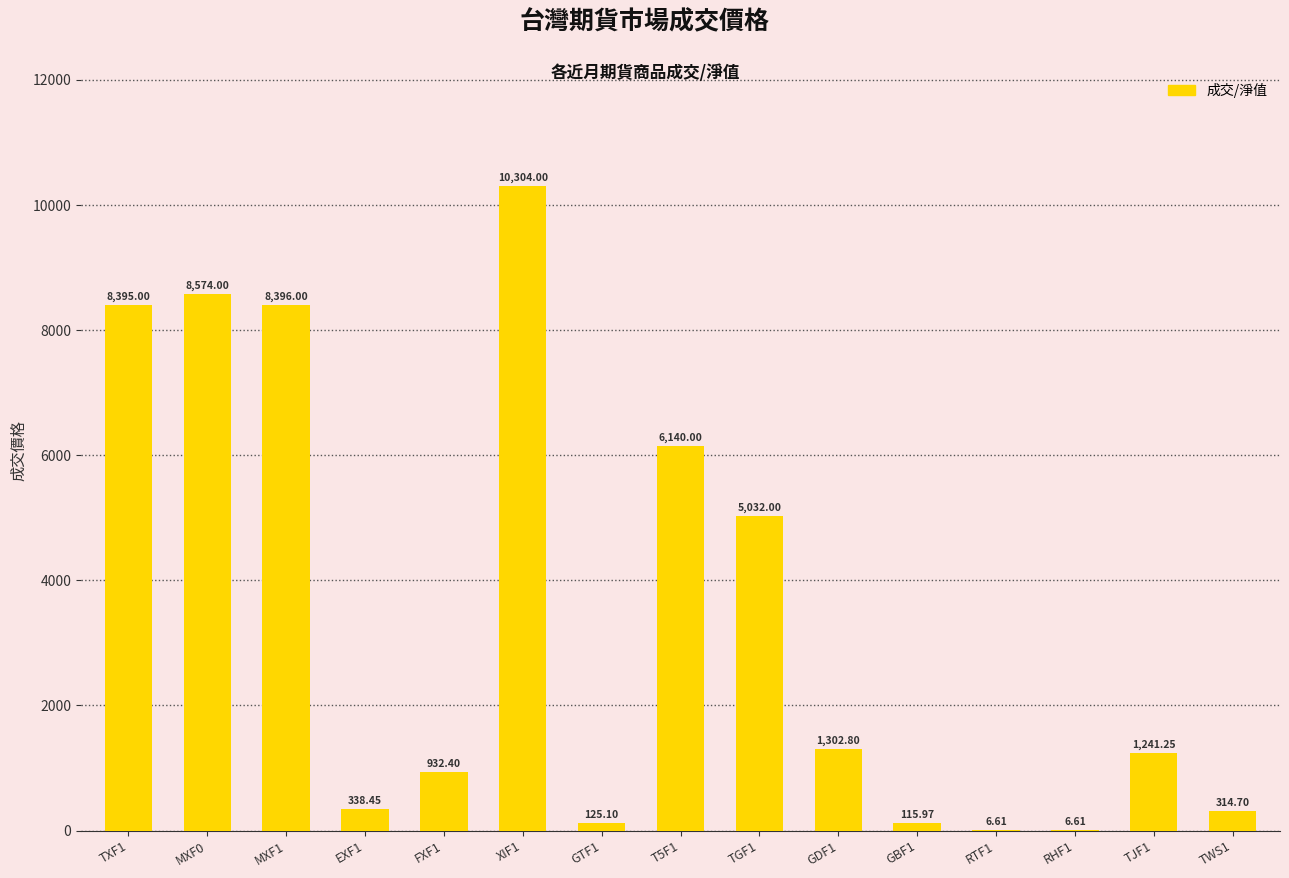

What is the maximum value shown in the chart?

10304.0